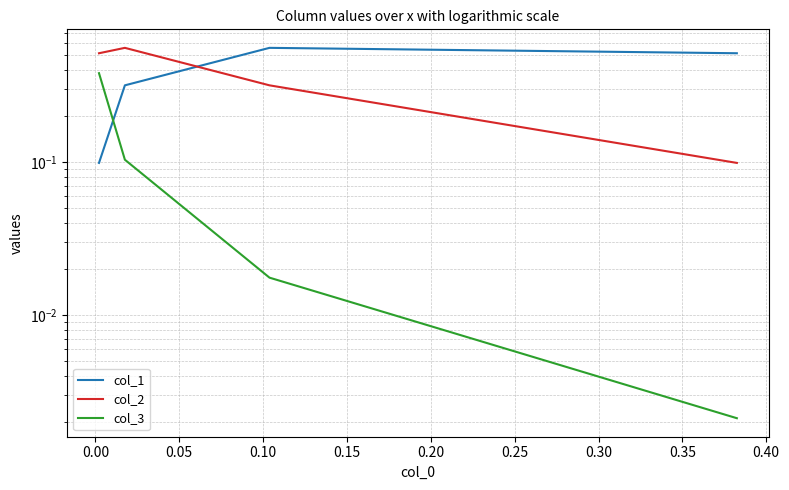

Which series has the largest range (max minus min)?

col_2